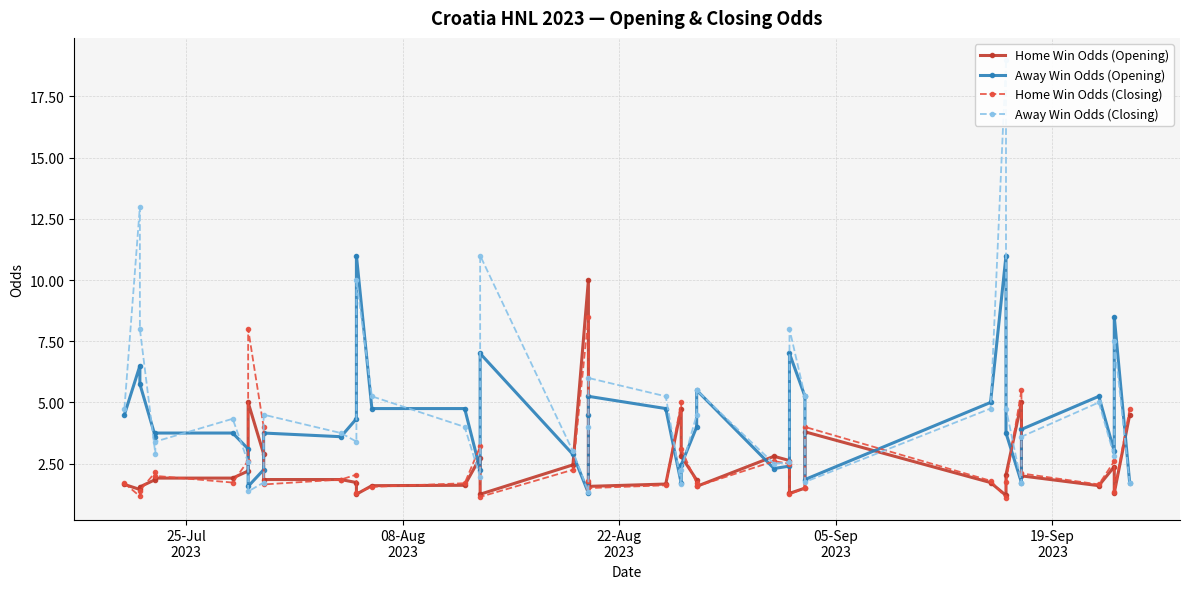

Which series ends up on top after the final intersection of Home Win Odds (Closing) and Away Win Odds (Closing)?

Home Win Odds (Closing)